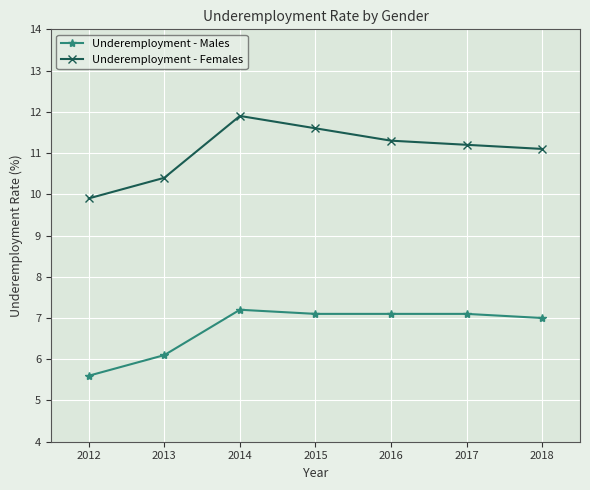

What is the value of the Underemployment - Females point at the 3rd from the left?

11.9